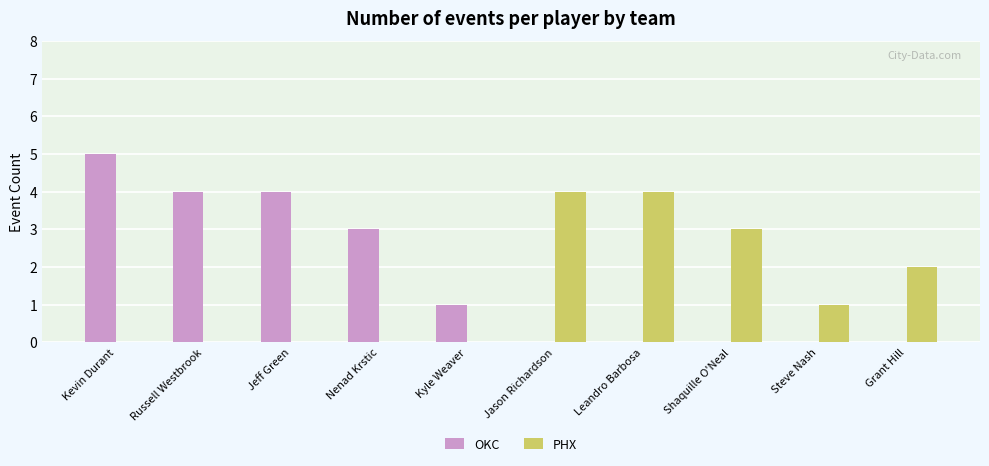

What is the approximate value of PHX at Jason Richardson?

4